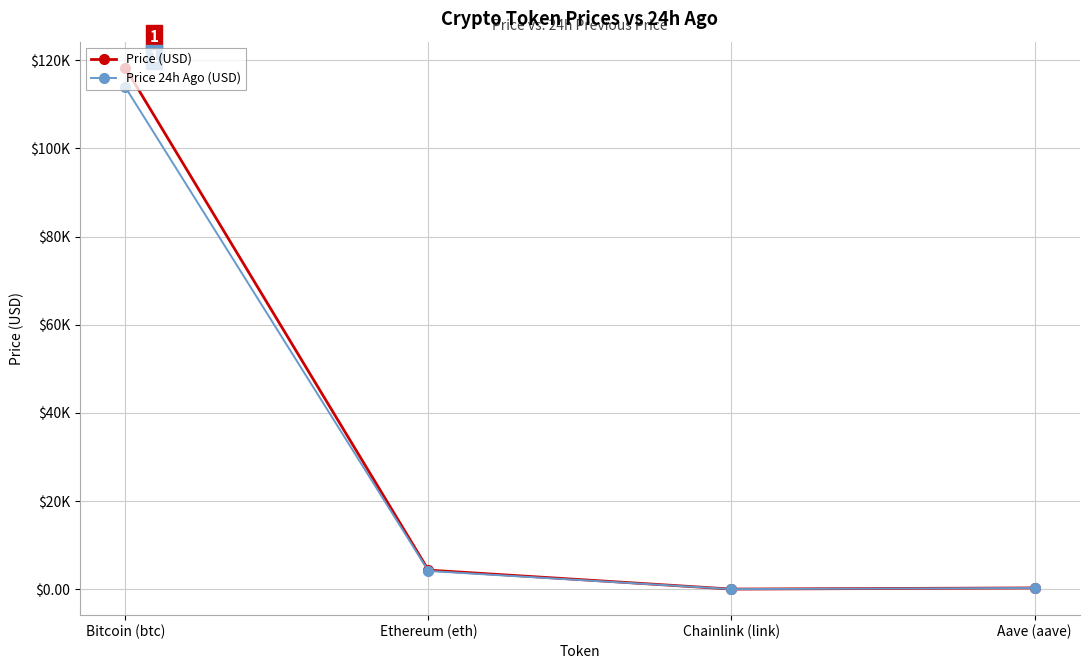

Does the chart have visible grid lines?

Yes